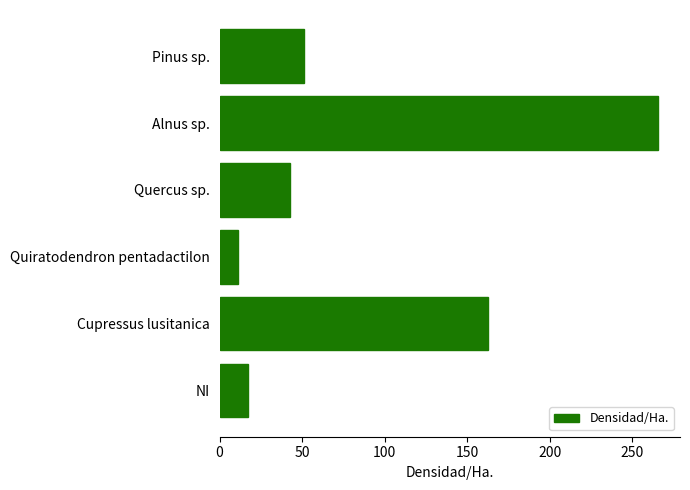

What is the label of the 6th bar from the bottom?

Pinus sp.